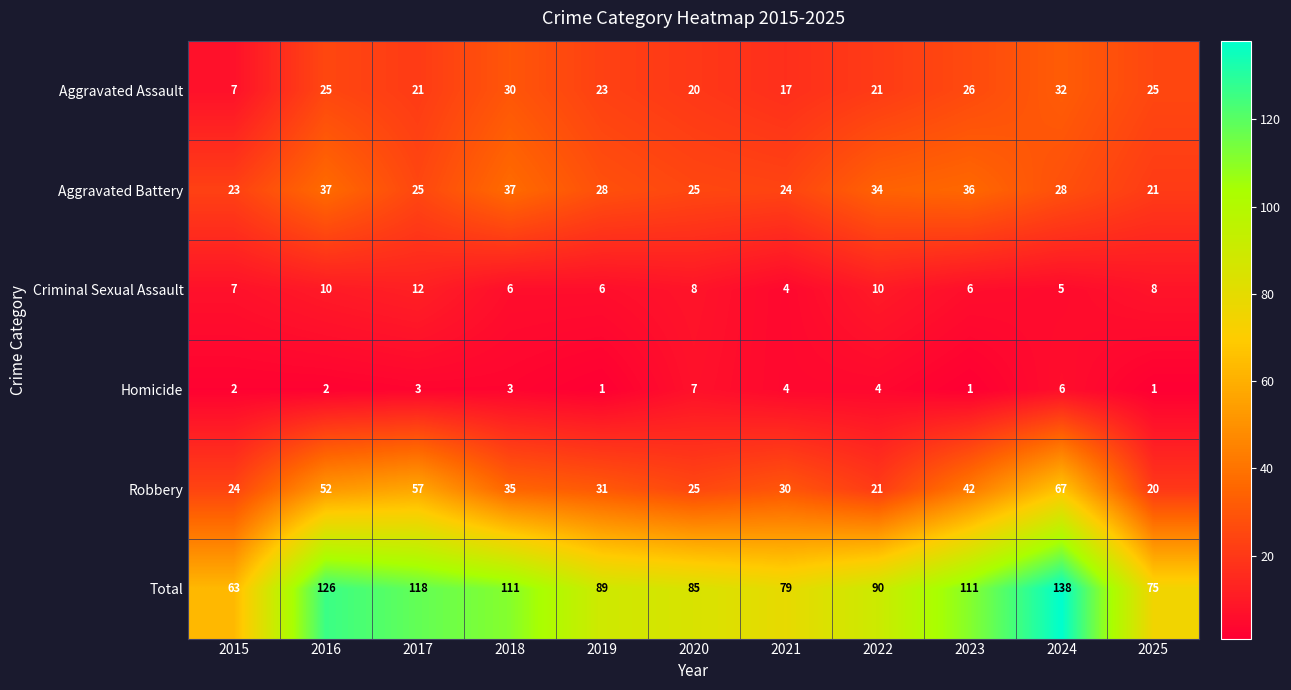

At which label does Aggravated Assault first exceed 23?

2016